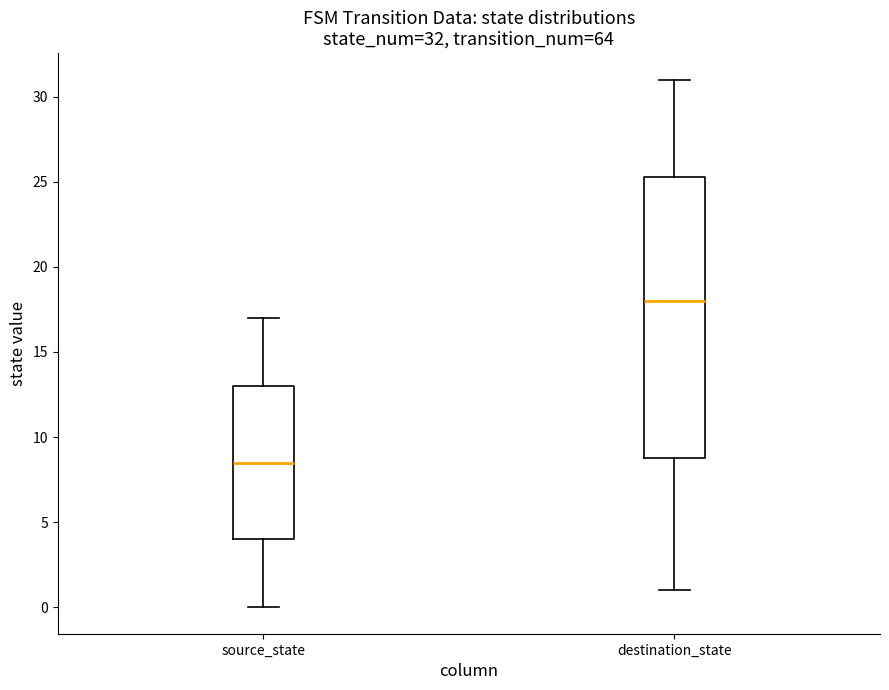

Which box has the highest median line?

destination_state